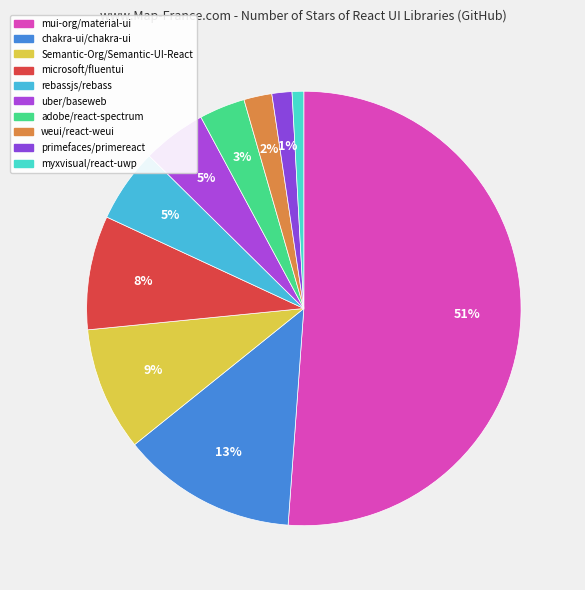

Count the number of slices in the pie.

10